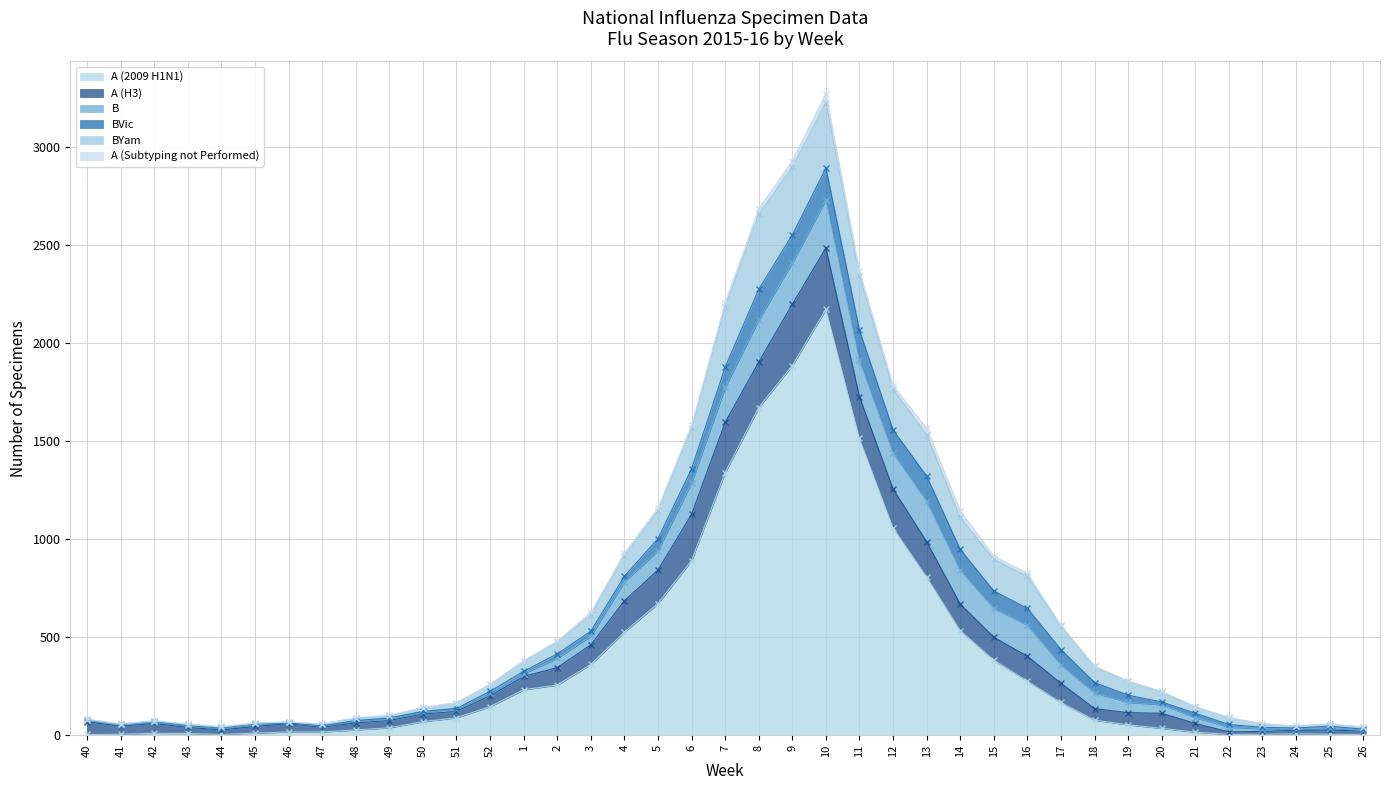

The A (2009 H1N1) series shows 1340 at 7. True or false?

True